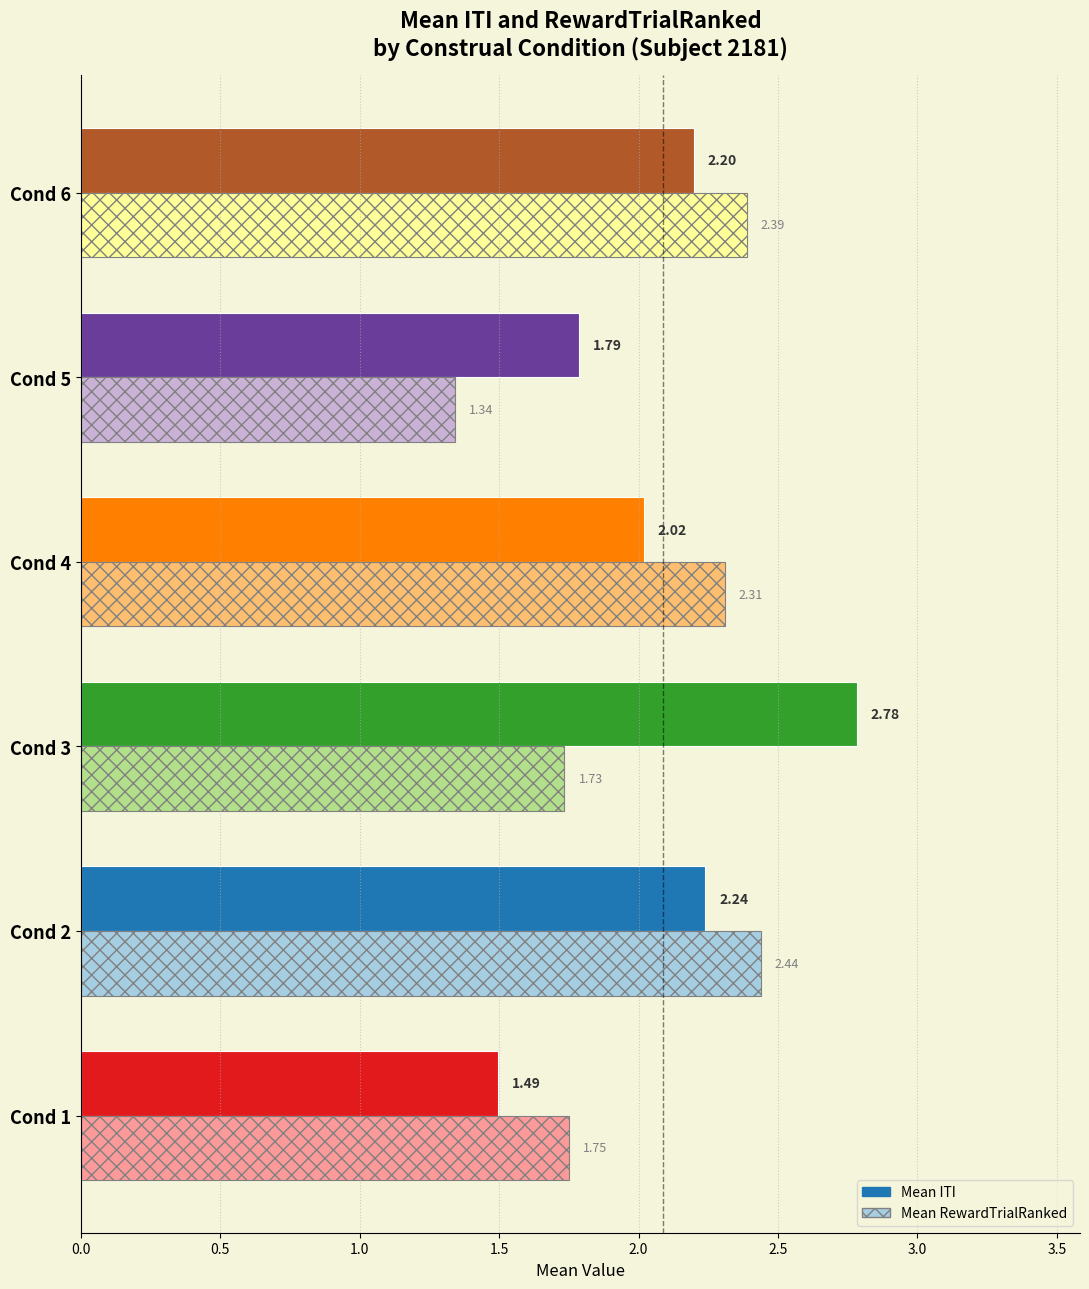

What is the difference between the maximum and minimum values in the Mean RewardTrialRanked series?

1.1